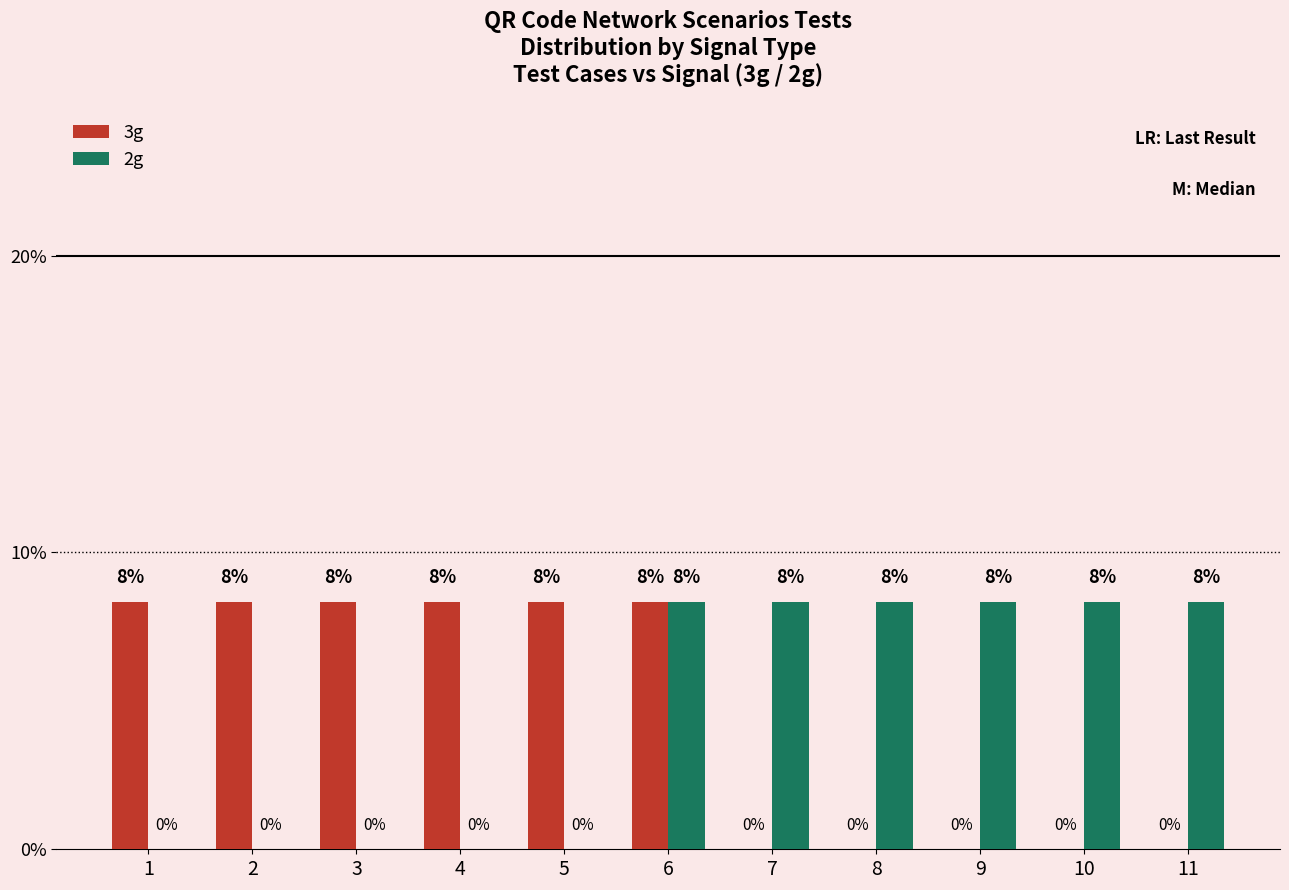

Is it true that 3g equals -5.8 at 9?

False